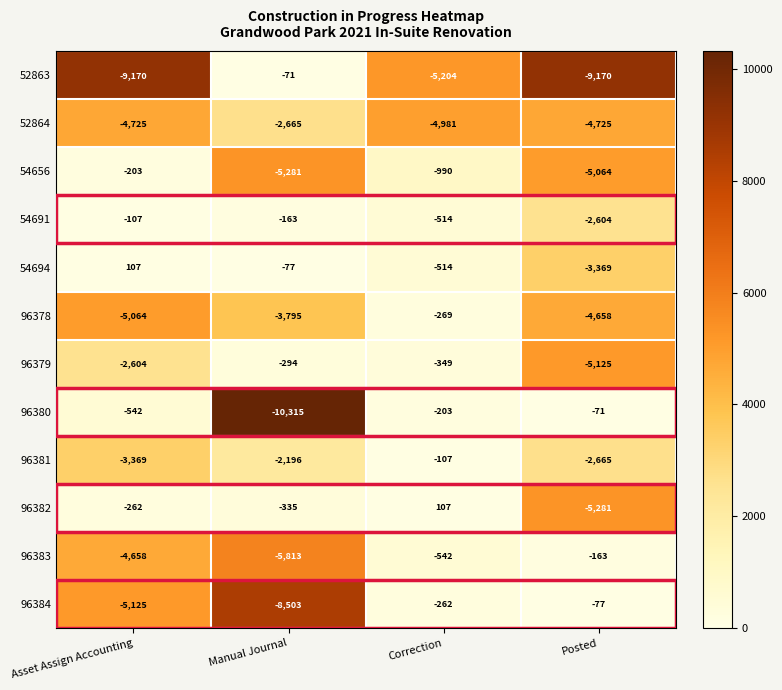

The value of 96382 at Asset Assign Accounting is -262. True or false?

True